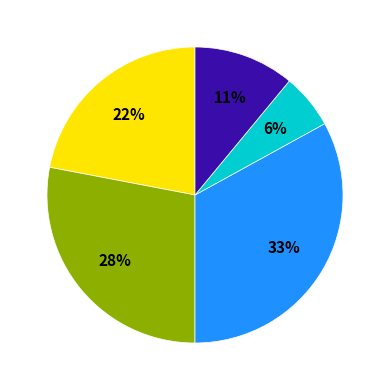

Is there any slice that represents more than half of the pie?

No